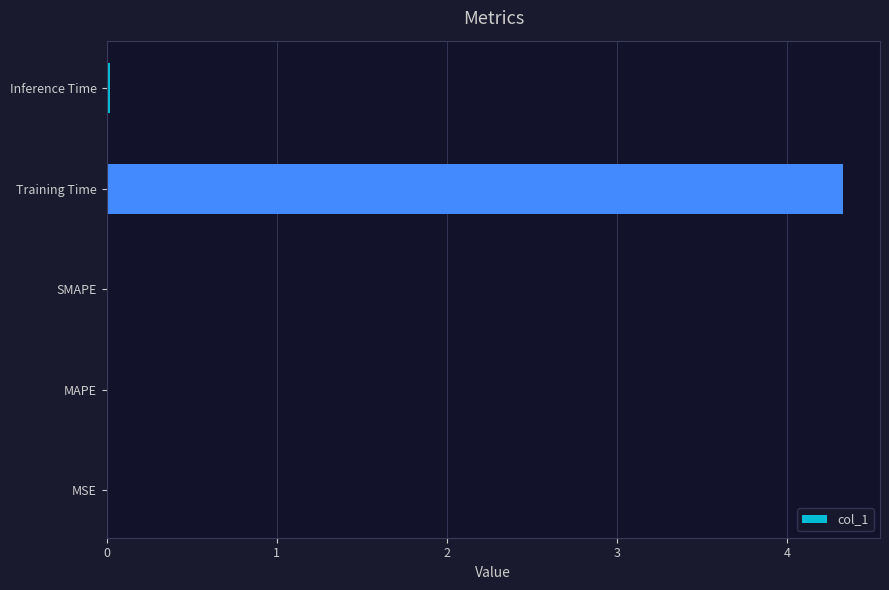

Are the bars grouped side by side (vs. stacked)?

No